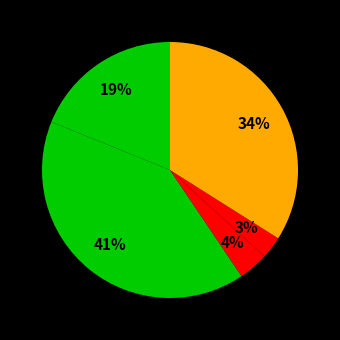

Does any single category account for the majority?

No